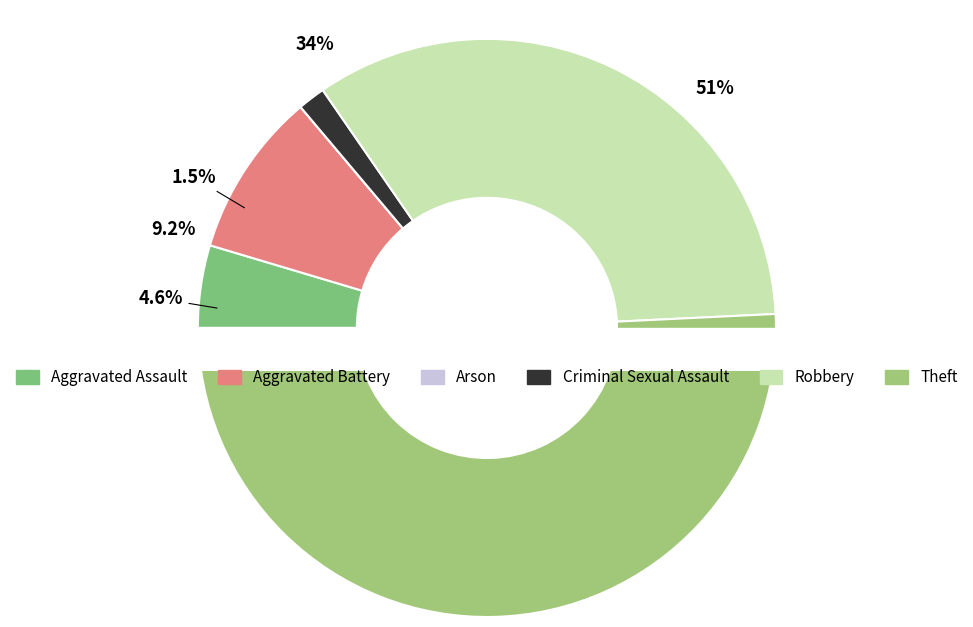

To the nearest percent, what percentage of the pie is Criminal Sexual Assault?

2%